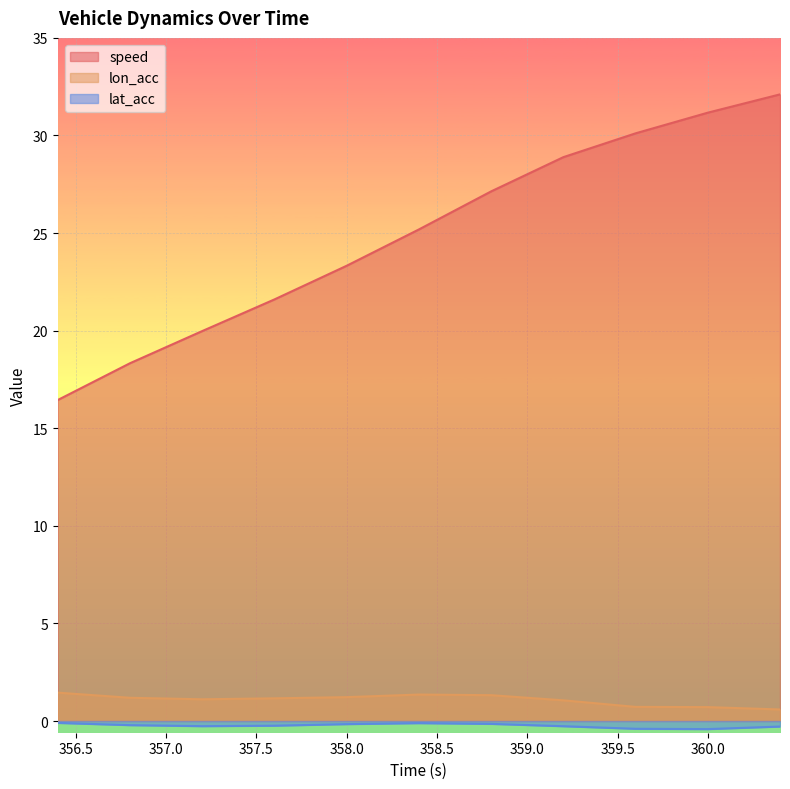

Reading right to left, transcribe all the data shown in this chart.

speed: 32.1	31.2	30.1	28.9	27.1	25.2	23.3	21.6	20.0	18.3	16.4
lon_acc: 0.6	0.7	0.7	1.1	1.3	1.4	1.2	1.2	1.1	1.2	1.5
lat_acc: -0.3	-0.4	-0.4	-0.3	-0.1	-0.1	-0.2	-0.2	-0.3	-0.2	-0.1